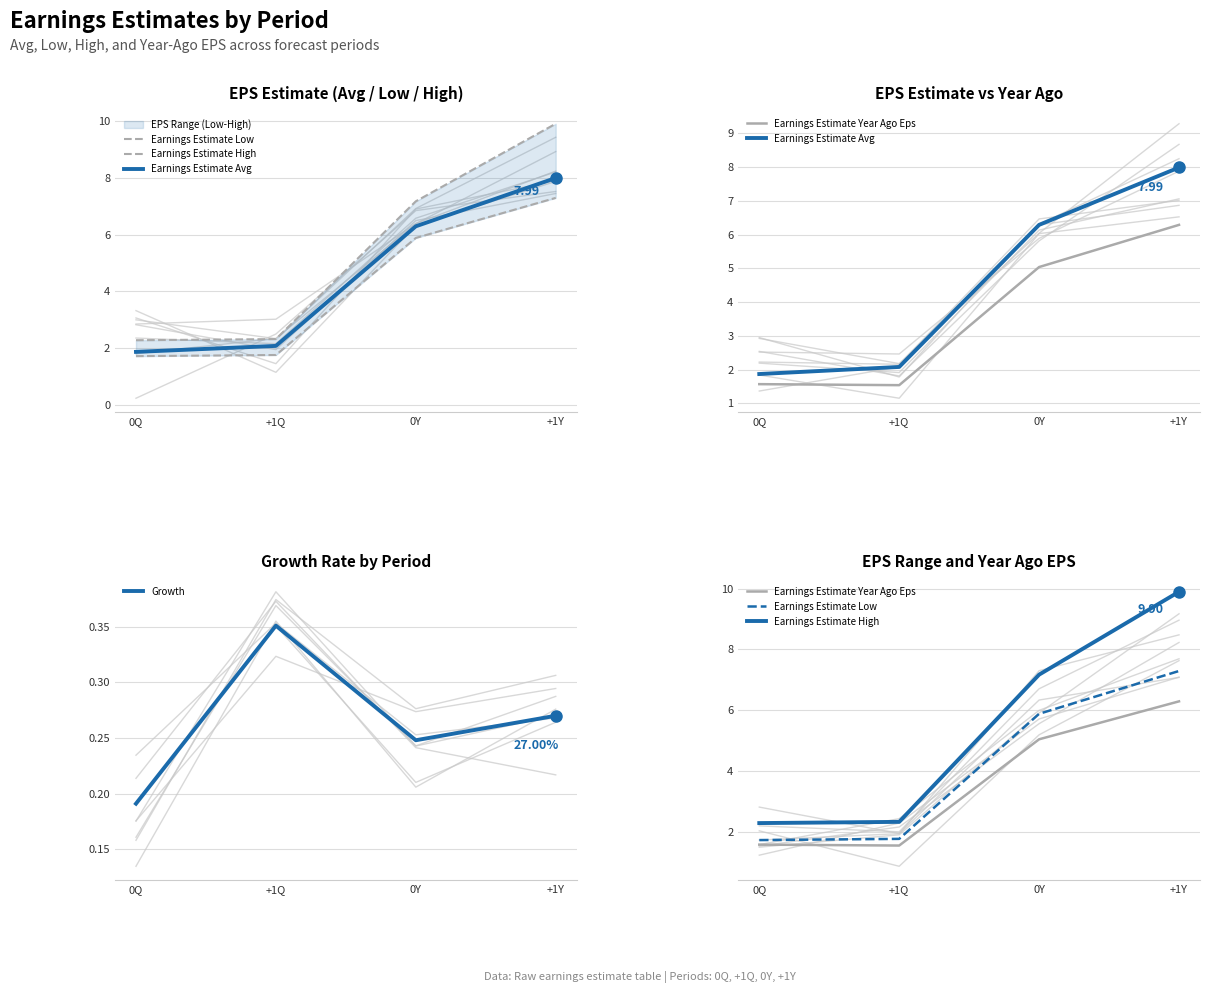

True or false: Earnings Estimate Low has a value of 9.5 at 0Y.

False